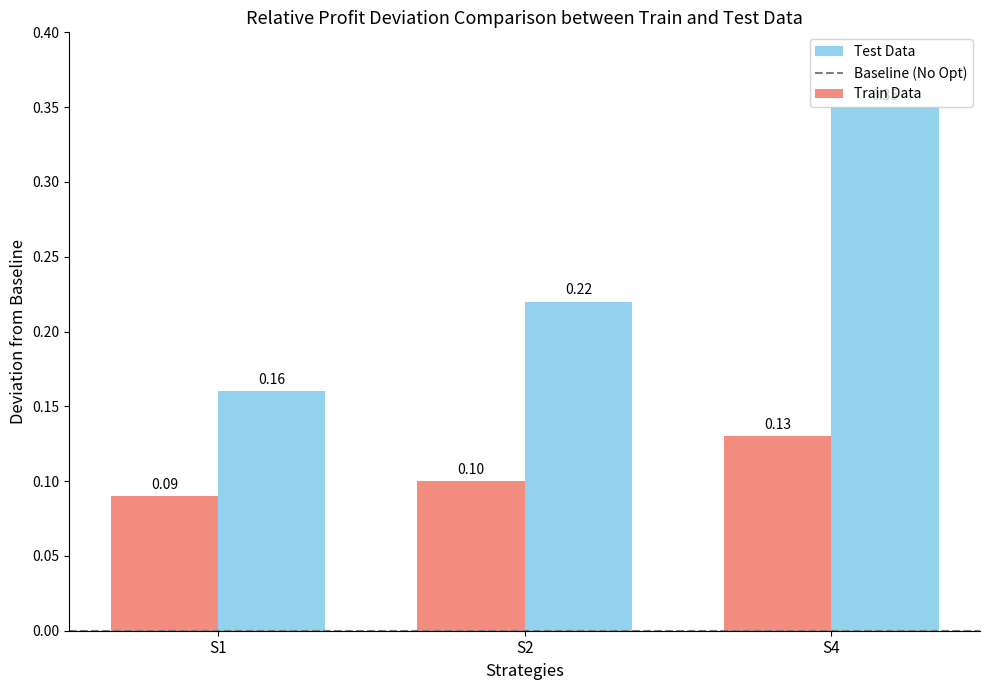

Which series has the largest total across all categories?

Test Data